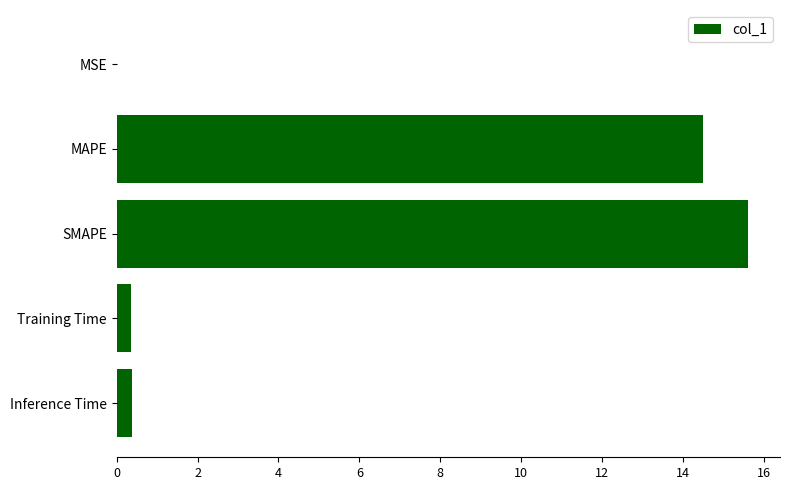

The chart shows a value of 0.4 at Inference Time. True or false?

True